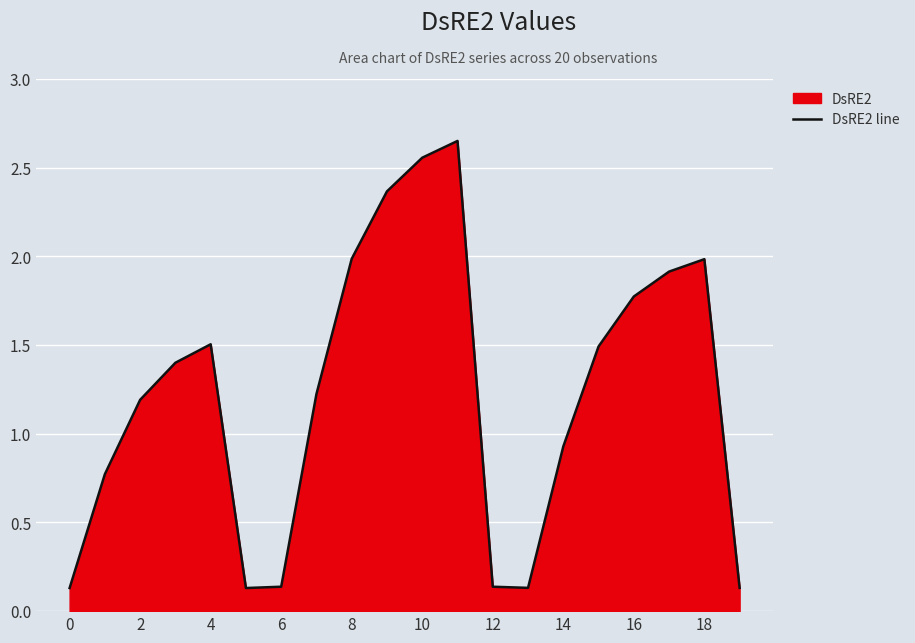

Where is the first local maximum?

4